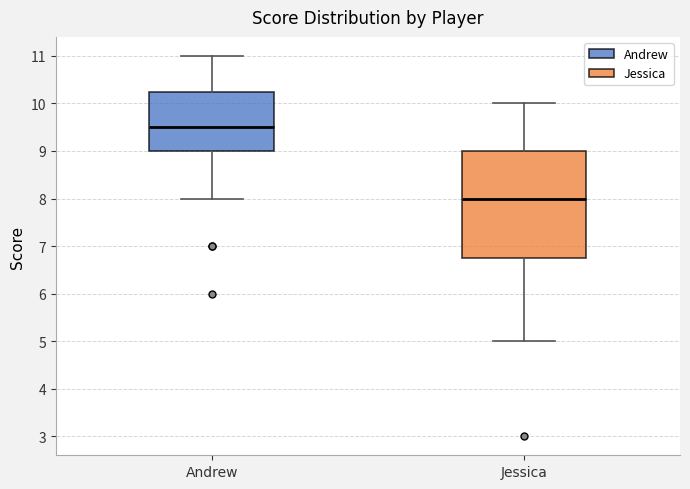

Which box is the tallest, from its lower edge to its upper edge?

Jessica